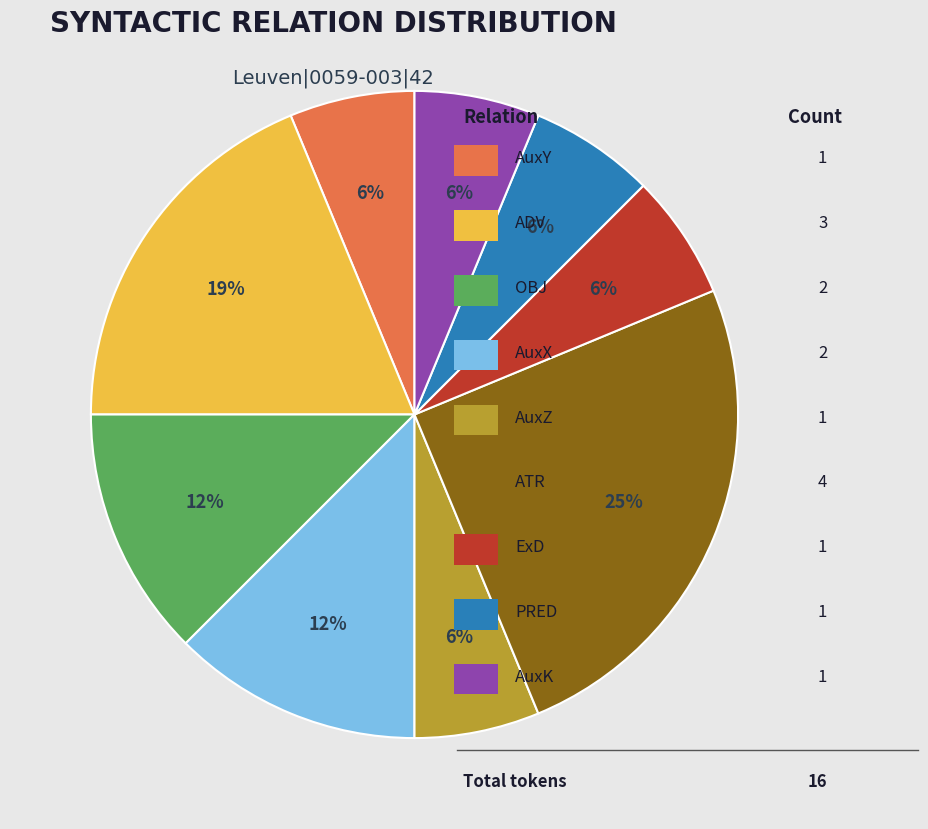

To the nearest percent, what is the average slice percentage?

11%